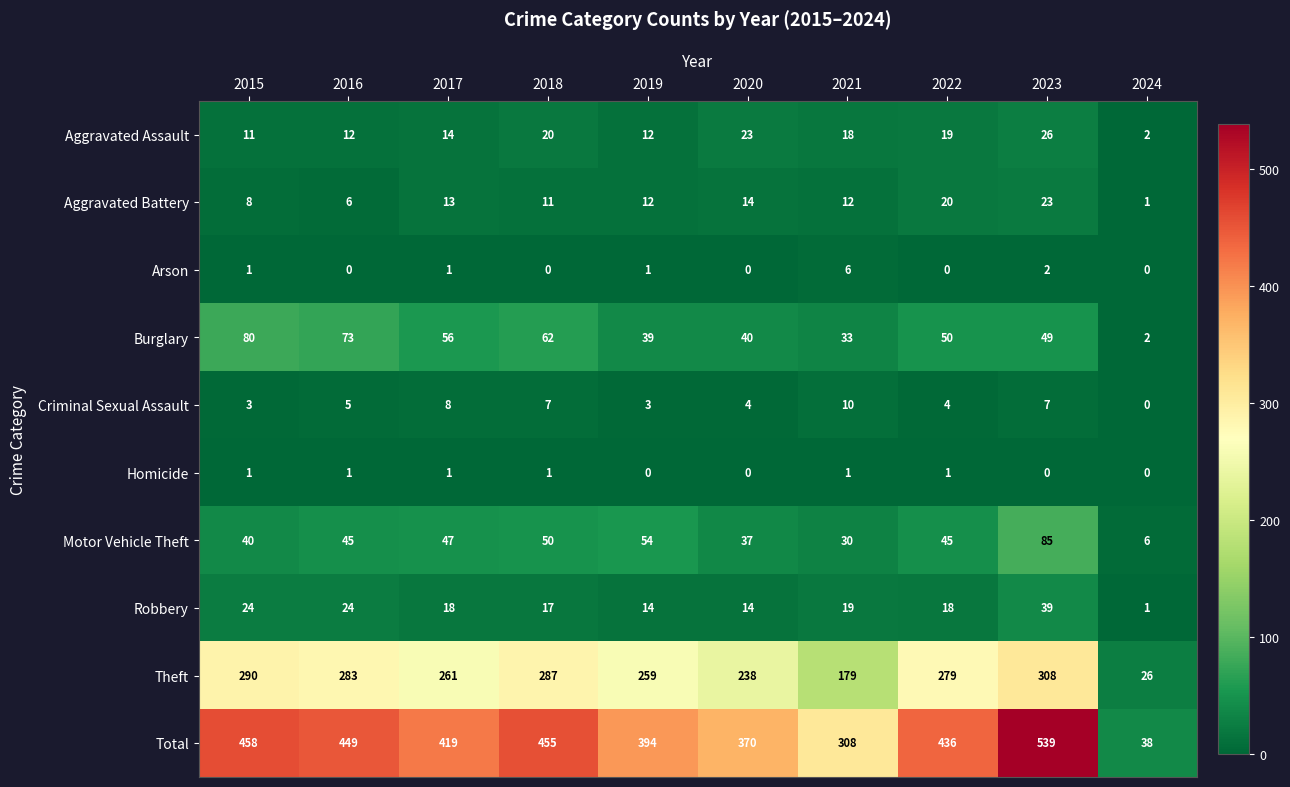

What is the sum of all Aggravated Battery values?

120